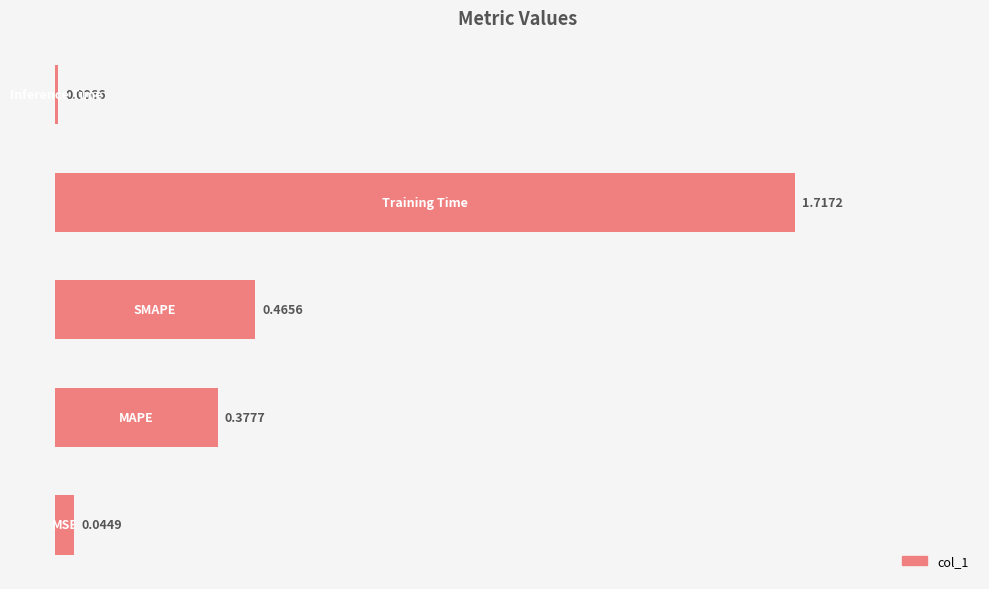

What is the sum of all values?

2.6